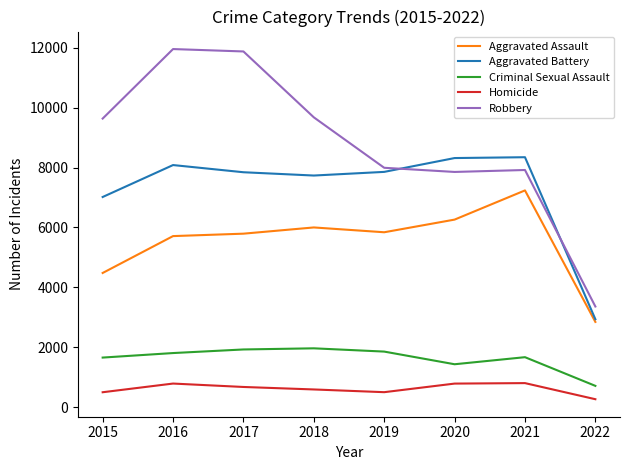

True or false: Aggravated Battery has more than 0 points higher than both neighbors.

True